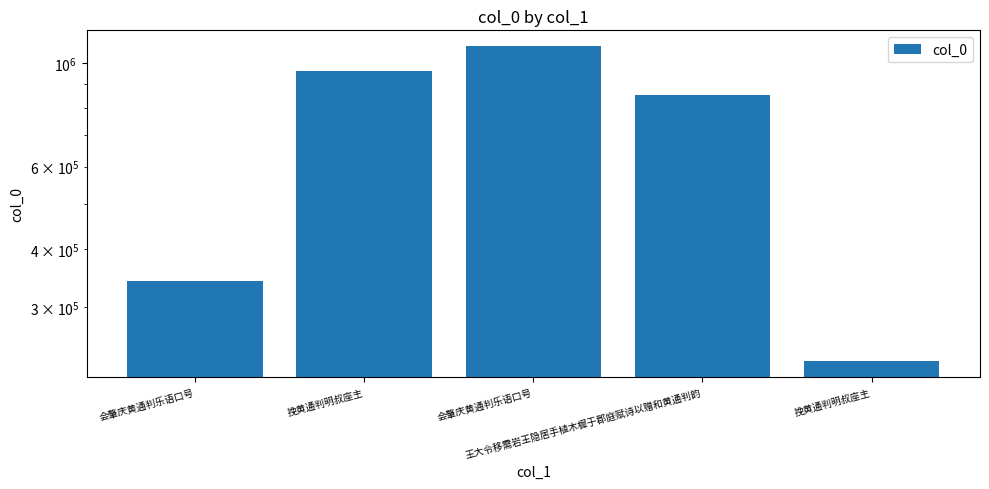

What is the change in value from 挽黄通判明叔座主 to 会肇庆黄通判乐语口号?

+124775